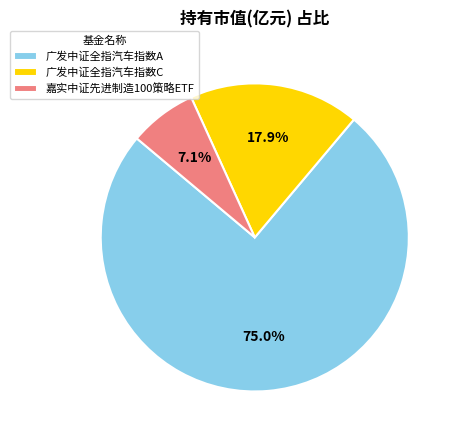

Count the number of slices in the pie.

3